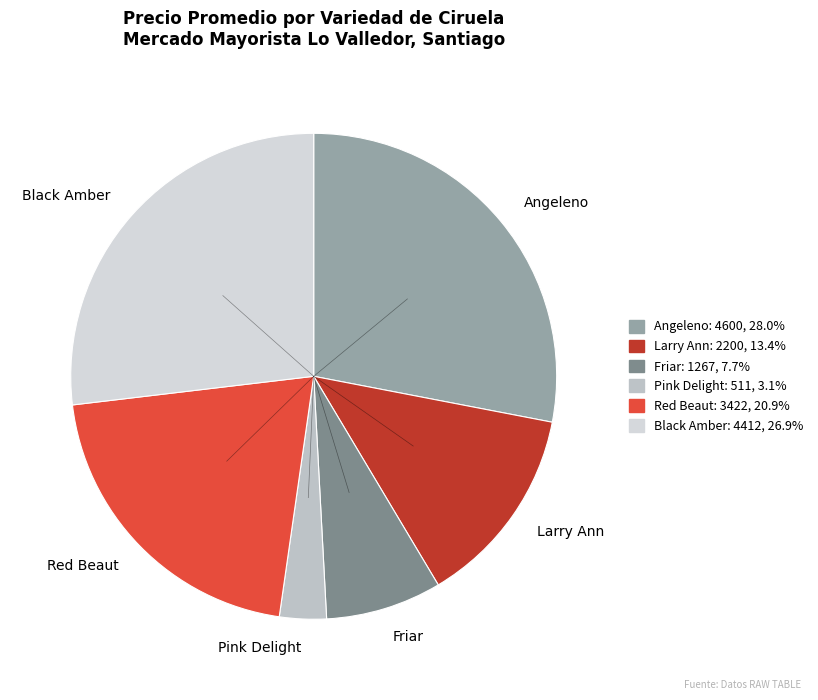

Do Red Beaut and Pink Delight together represent more than half of the pie?

No